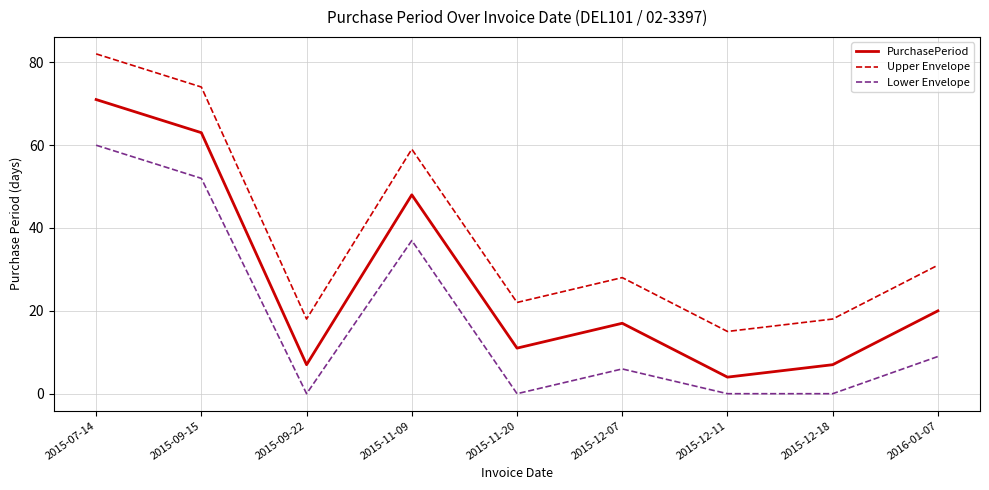

What is the total value across all series at 2015-12-11?

19.0